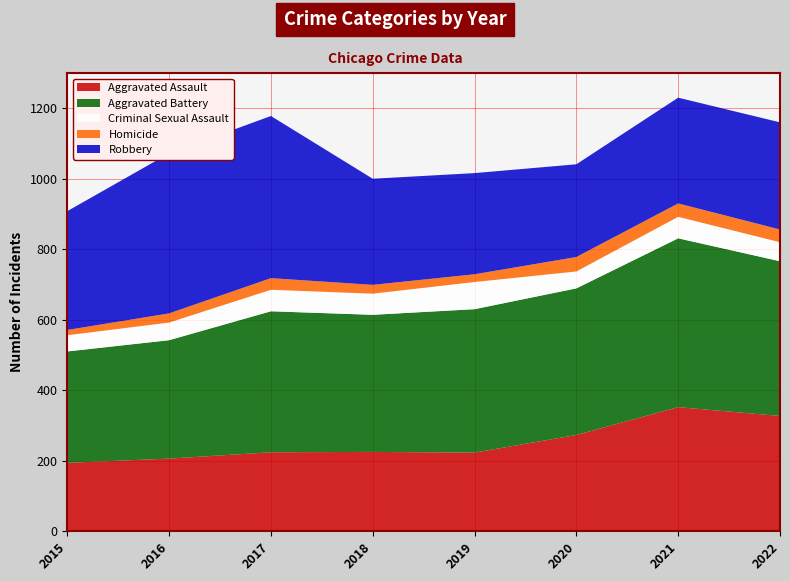

Reading right to left, extract all data points from this chart.

Aggravated Assault: 2022=327	2021=352	2020=273	2019=223	2018=225	2017=224	2016=206	2015=194
Aggravated Battery: 2022=439	2021=479	2020=416	2019=407	2018=389	2017=400	2016=336	2015=316
Criminal Sexual Assault: 2022=54	2021=61	2020=48	2019=77	2018=60	2017=61	2016=50	2015=46
Homicide: 2022=36	2021=38	2020=41	2019=22	2018=25	2017=33	2016=26	2015=15
Robbery: 2022=304	2021=300	2020=263	2019=287	2018=301	2017=460	2016=454	2015=337